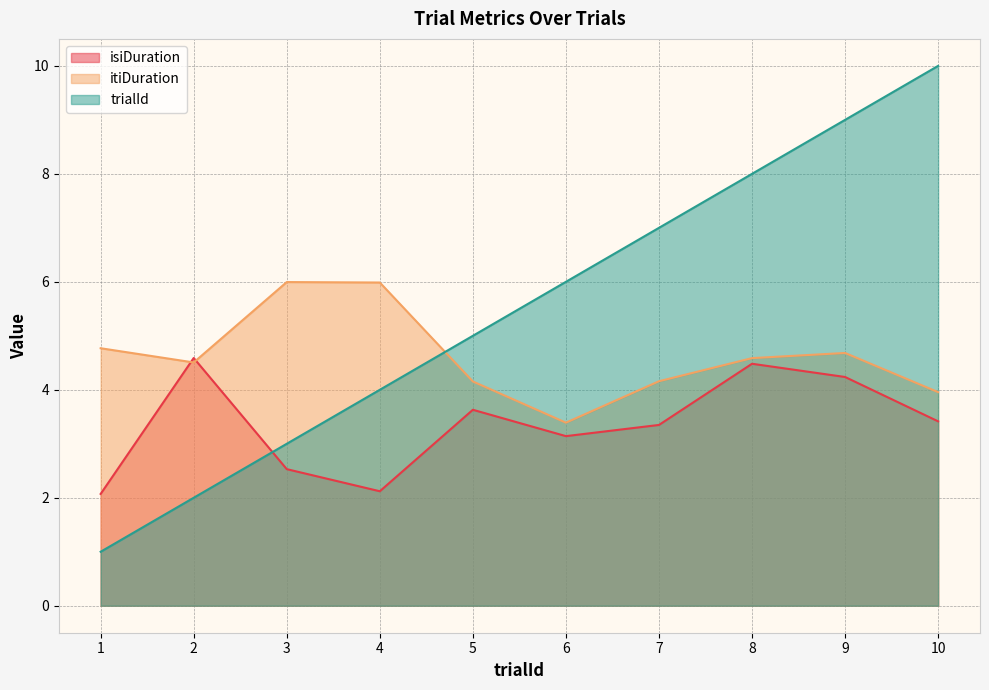

How many values in the isiDuration series are below 3?

3